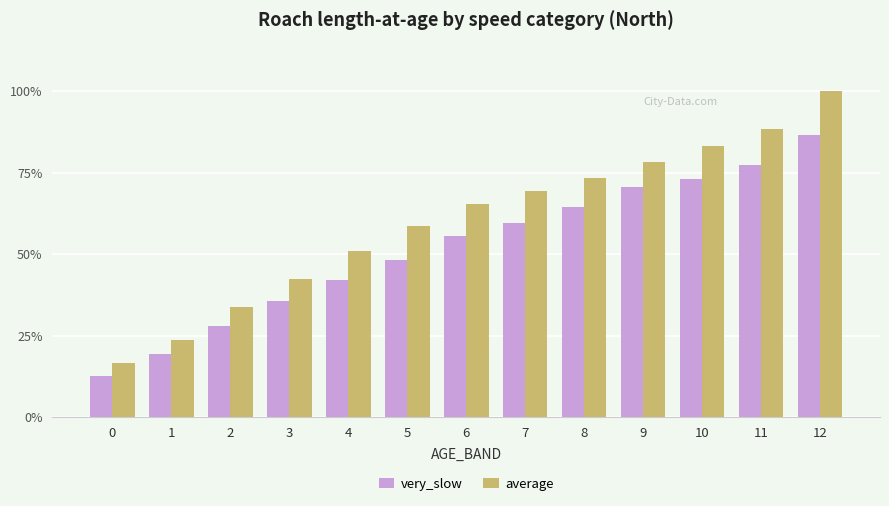

What are all the series names shown in the legend?

very_slow, average